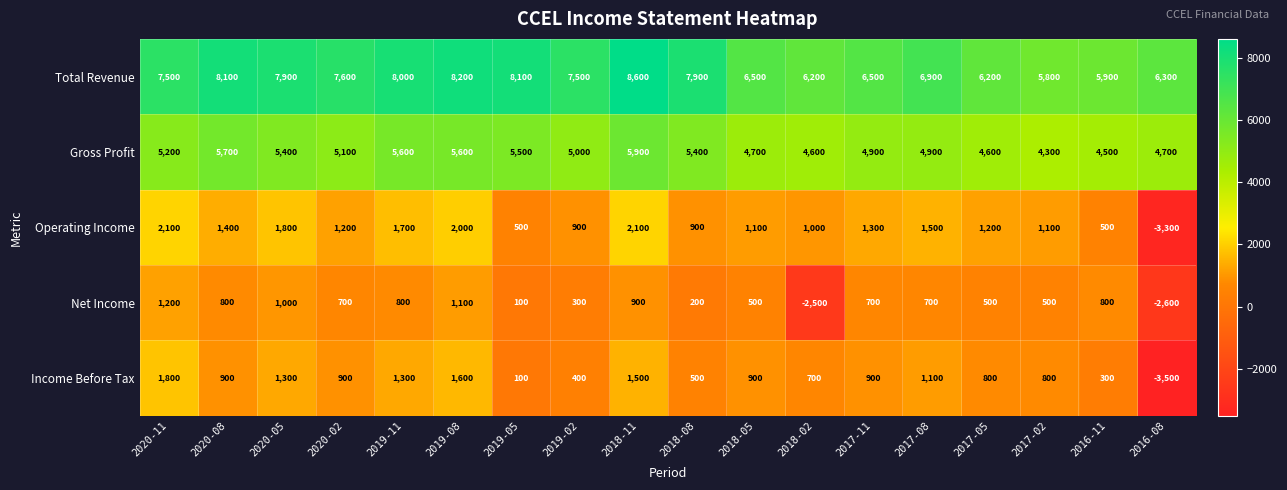

List the series in order of their peak value, lowest first.

Net Income, Income Before Tax, Operating Income, Gross Profit, Total Revenue